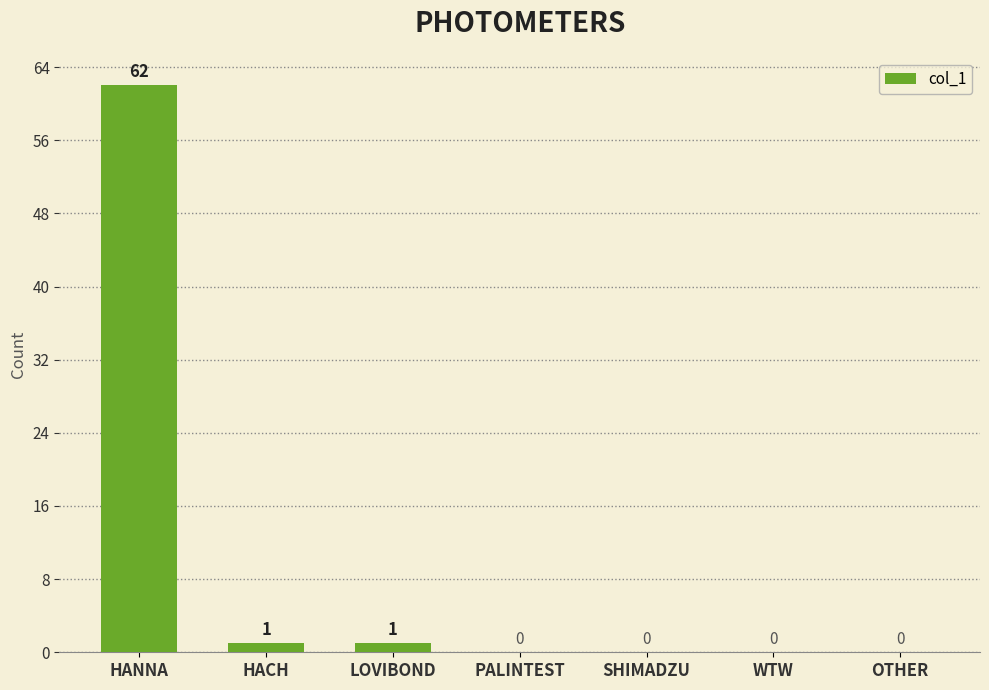

Are the bars horizontal?

No